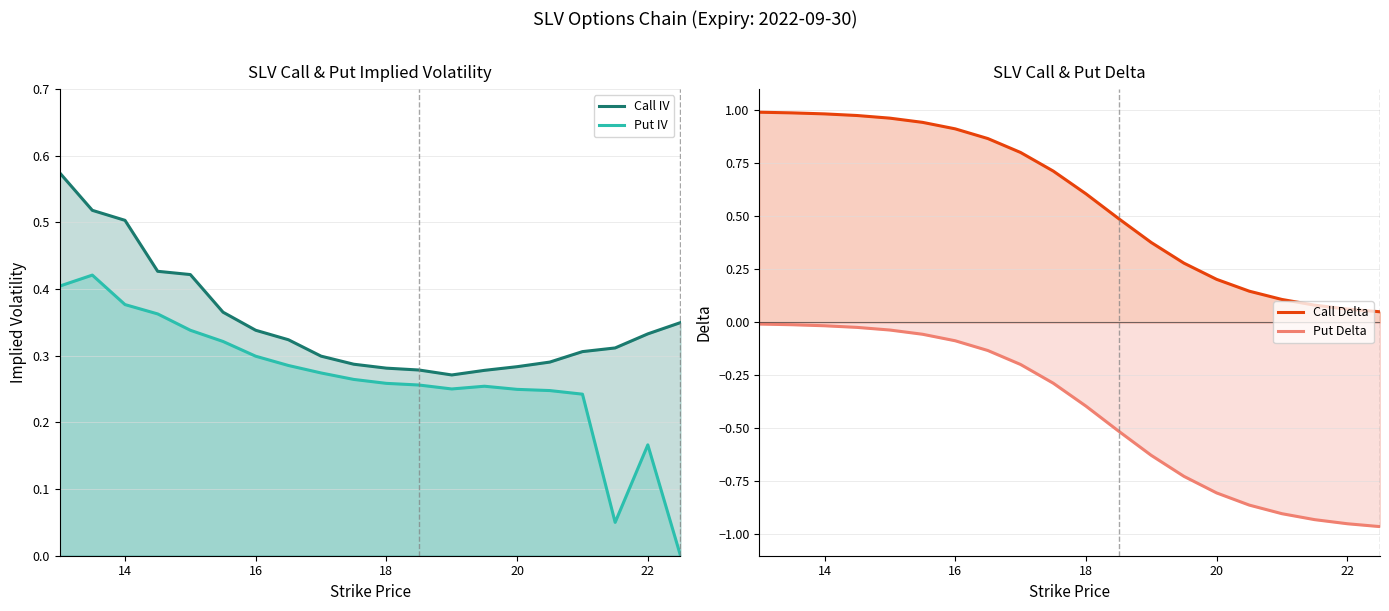

What is the sum of all Call IV values?

7.0